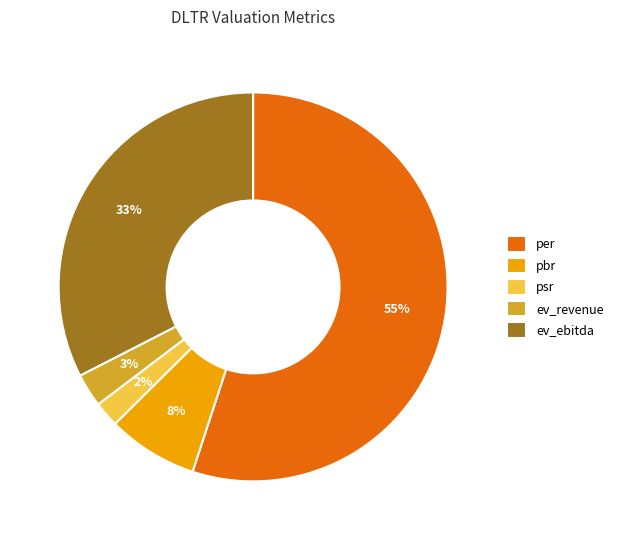

Rank the categories by value from highest to lowest.

per, ev_ebitda, pbr, ev_revenue, psr